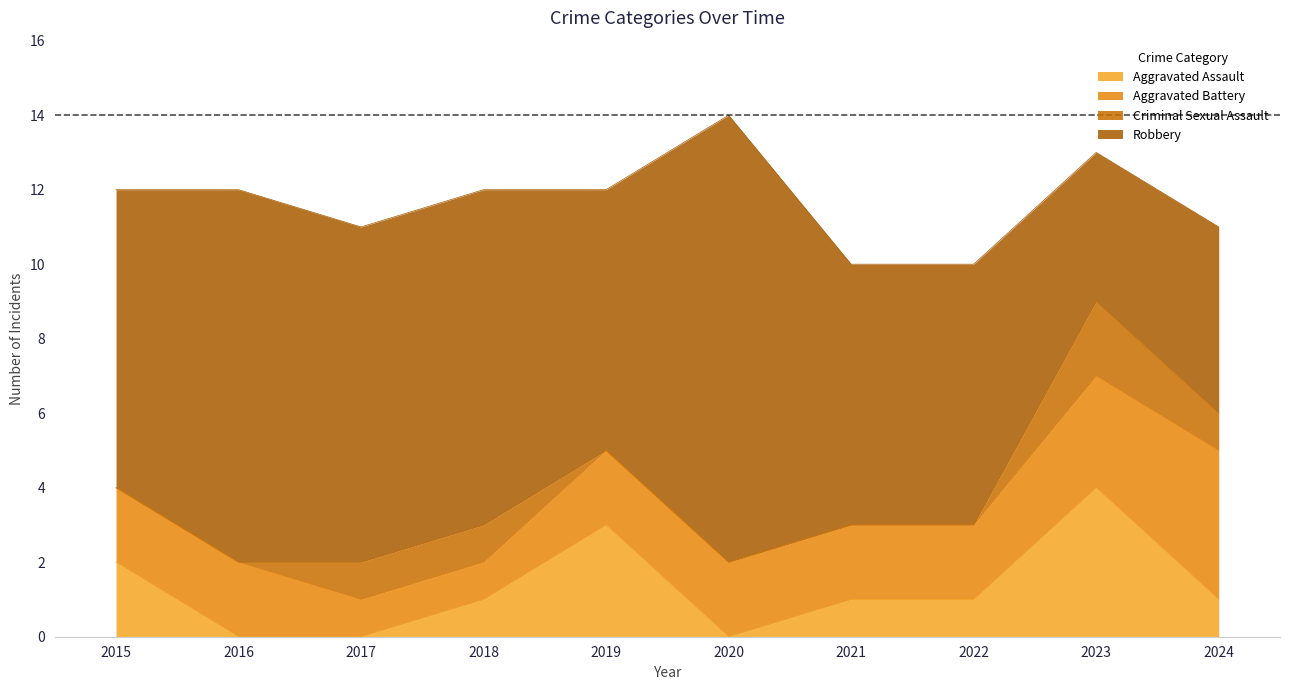

Reading left to right, what are all the values shown in this chart?

Aggravated Assault: 2	0	0	1	3	0	1	1	4	1
Aggravated Battery: 2	2	1	1	2	2	2	2	3	4
Criminal Sexual Assault: 0	0	1	1	0	0	0	0	2	1
Robbery: 8	10	9	9	7	12	7	7	4	5